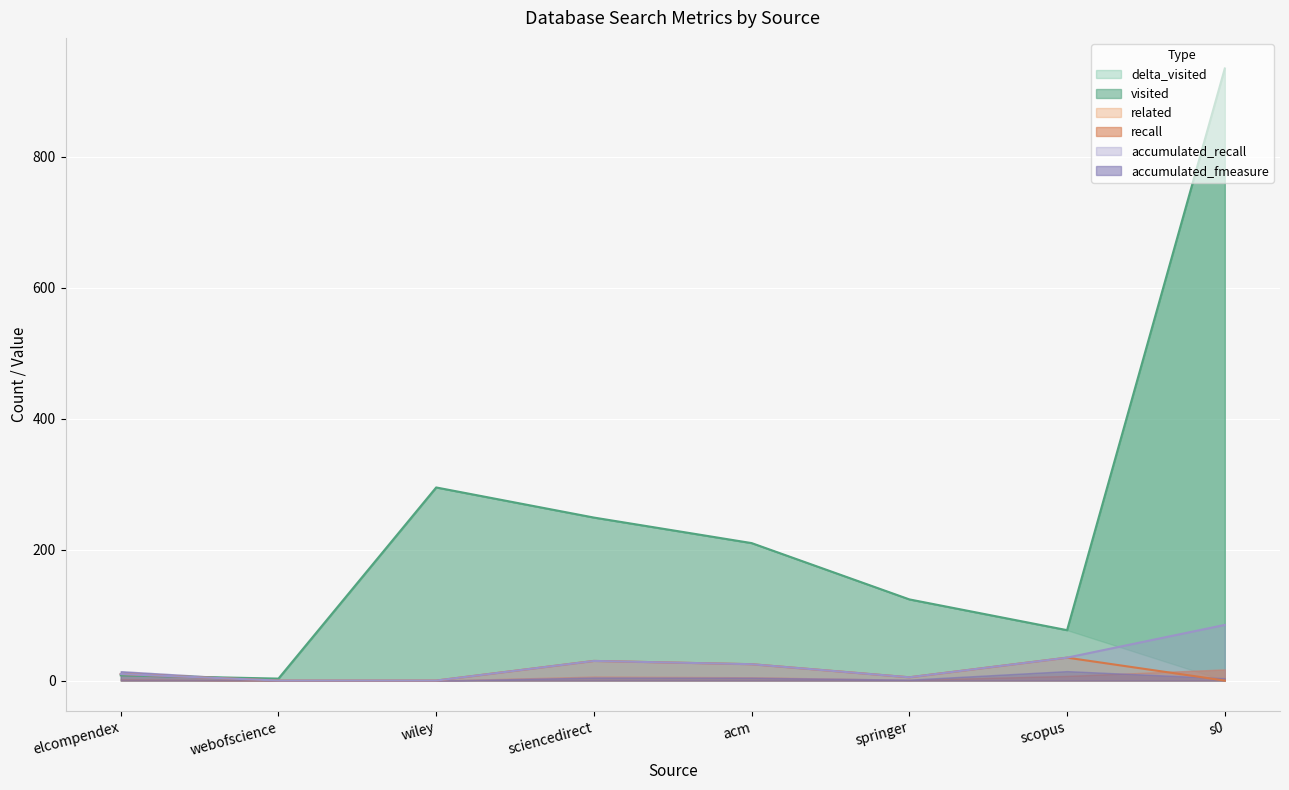

Which series has the widest spread of values?

visited